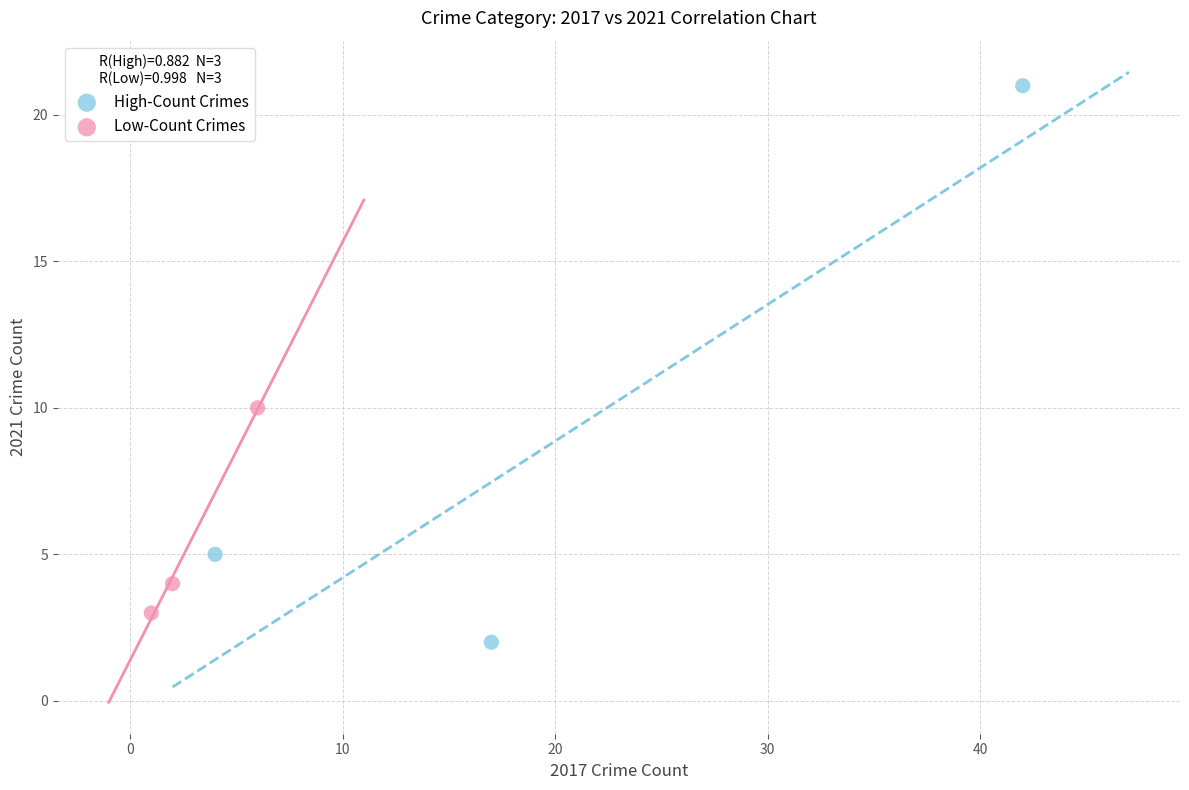

Which series has the largest Y range (max minus min)?

High-Count Crimes